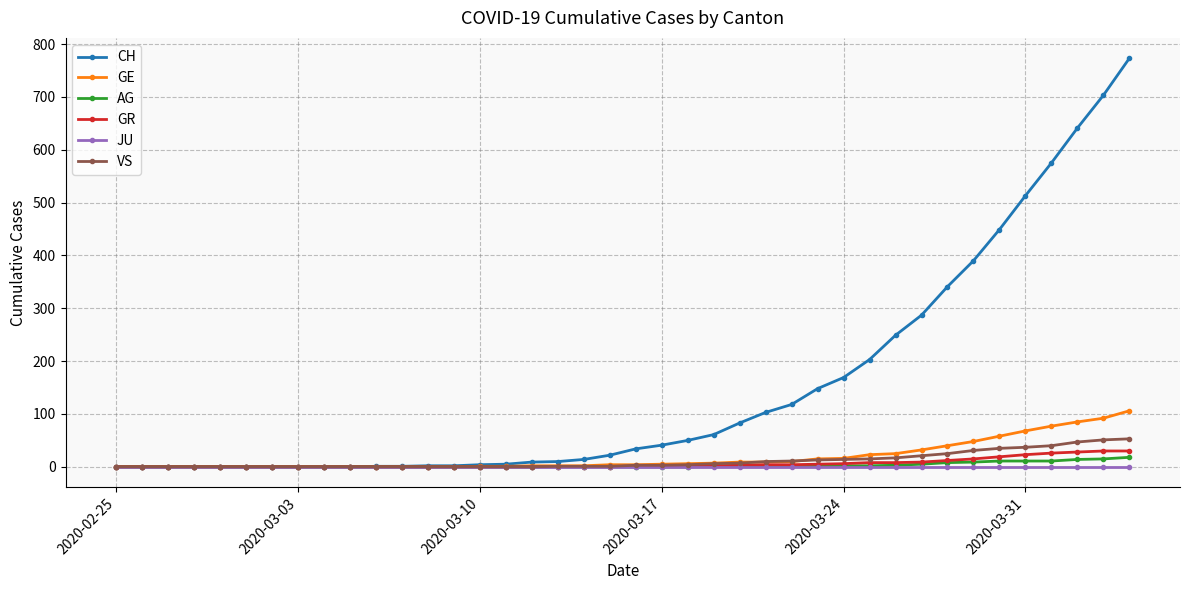

What is the maximum value shown in the chart?

773